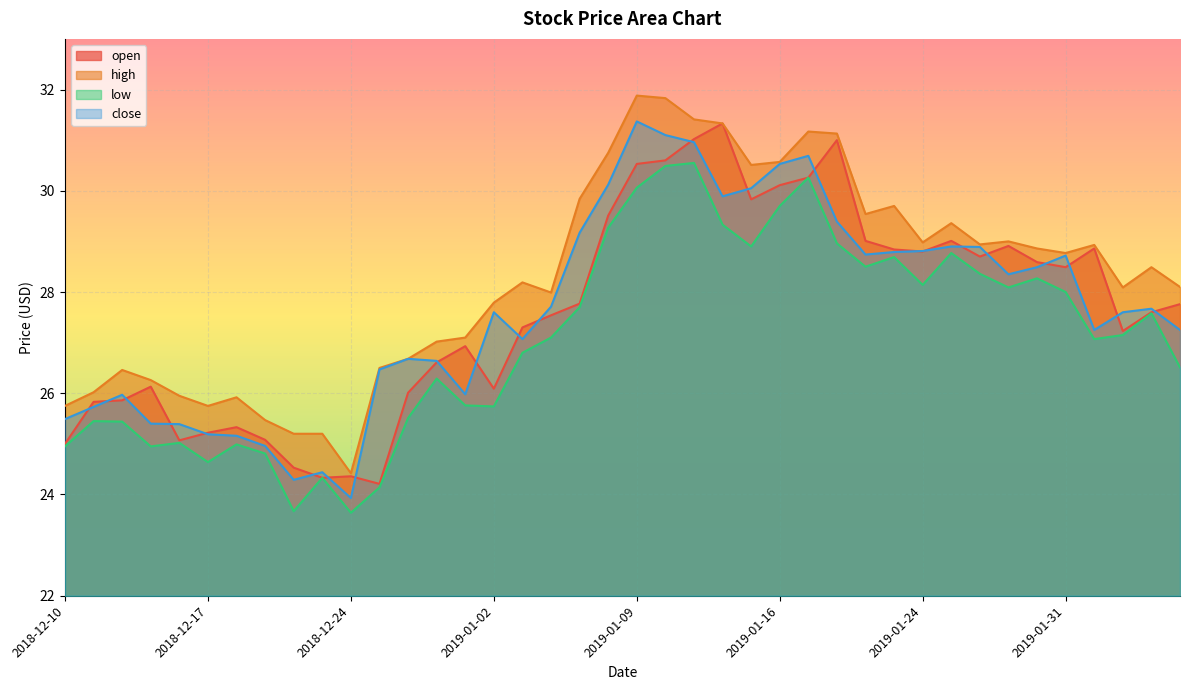

Which label corresponds to the largest value in the chart?

2019-01-09